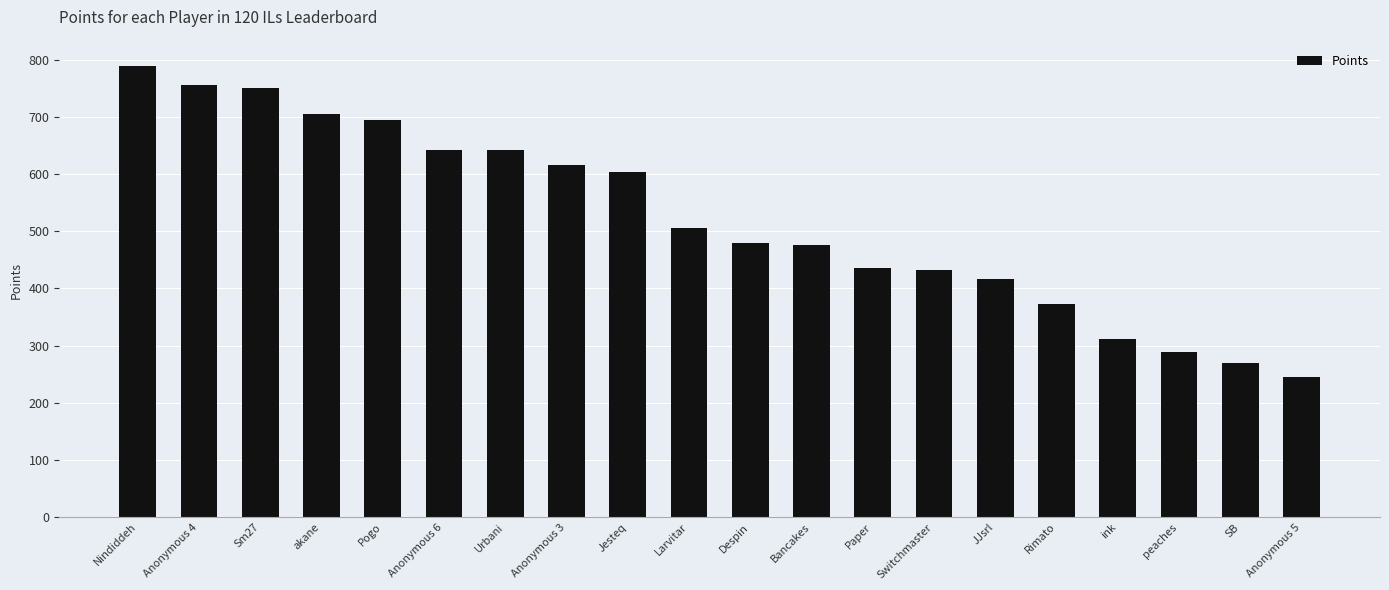

The chart shows a value of 639 at Despin. True or false?

False